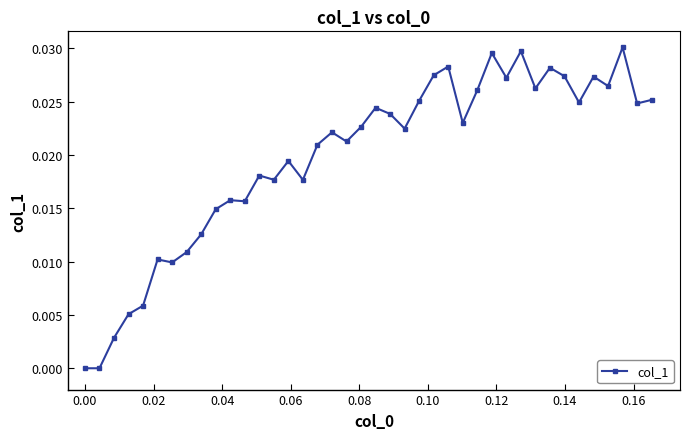

True or false: the data has more than 2 interior local peaks.

True